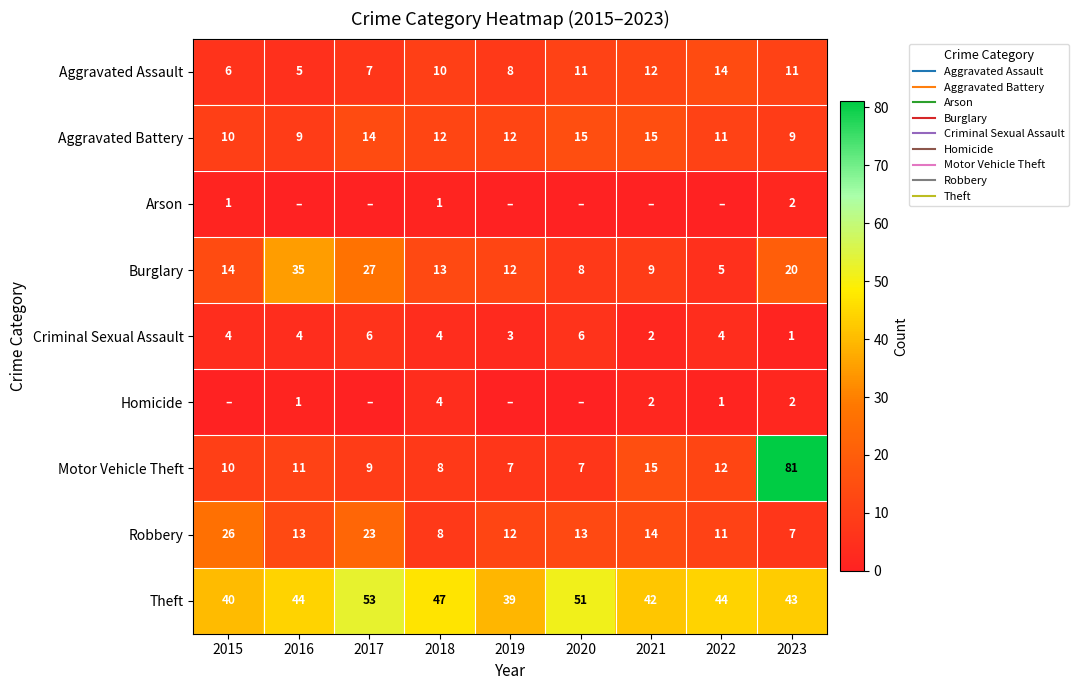

How many distinct data groups are displayed?

9